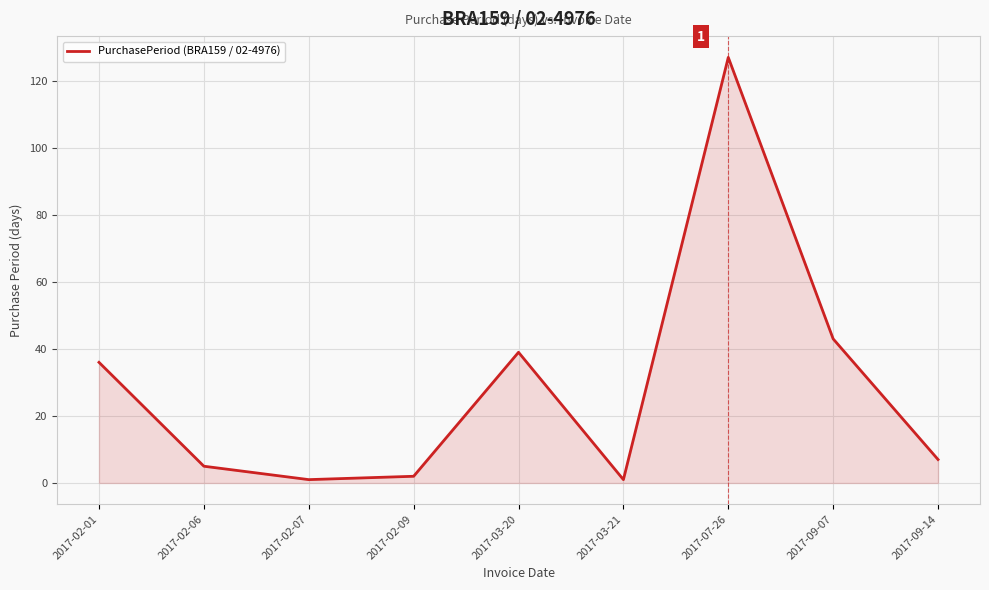

Reading right to left, what are all the values shown in this chart?

7	43	127	1	39	2	1	5	36